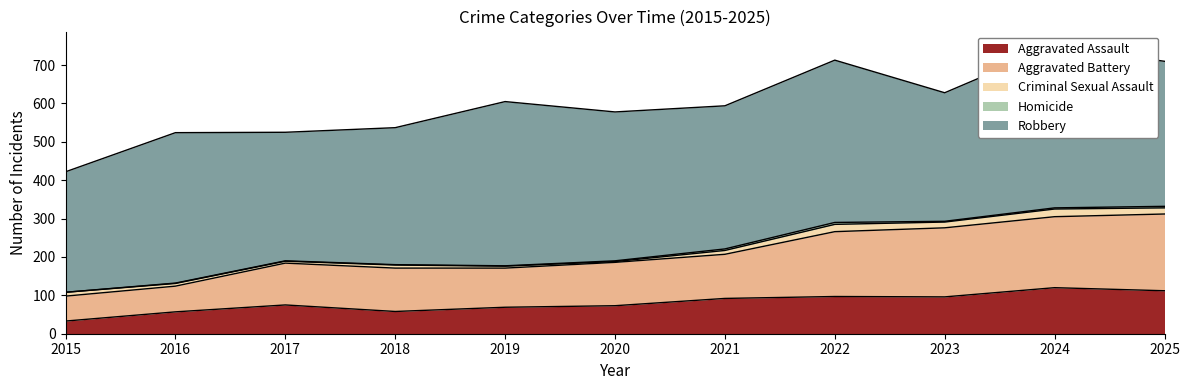

Rank the categories by Aggravated Assault value from lowest to highest.

2015, 2016, 2018, 2019, 2020, 2017, 2021, 2023, 2022, 2025, 2024